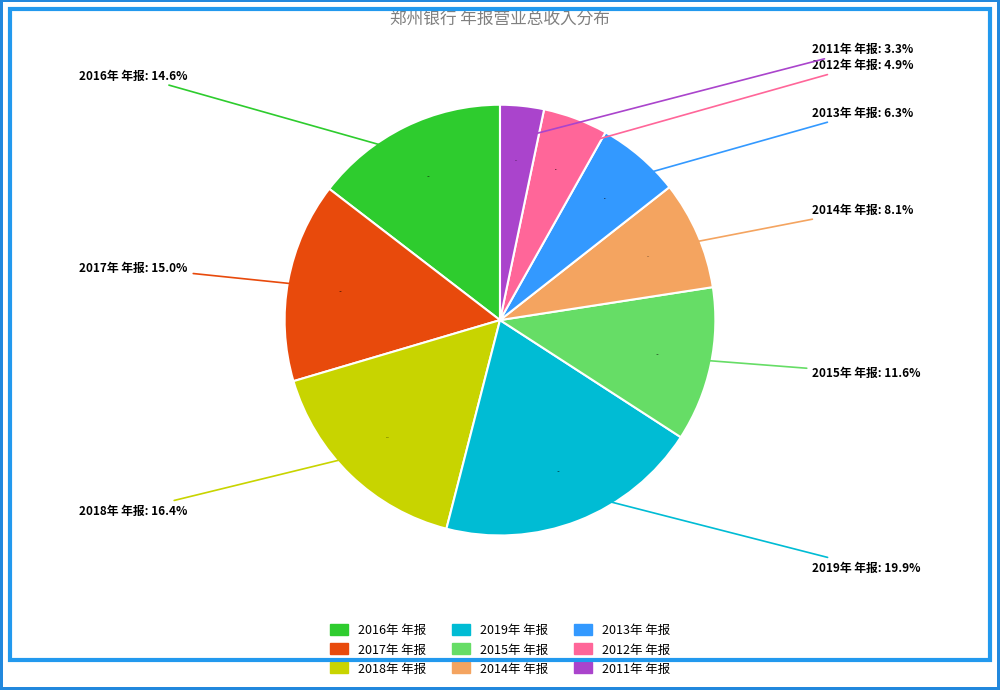

Combined, do 2018年 年报 and 2016年 年报 account for over 50%?

No